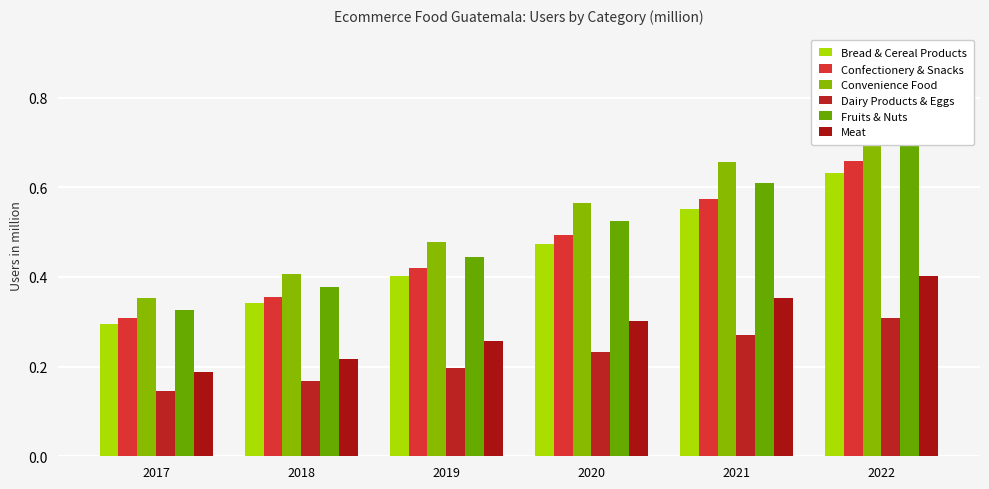

Which series changed the most between 2017 and 2020?

Convenience Food